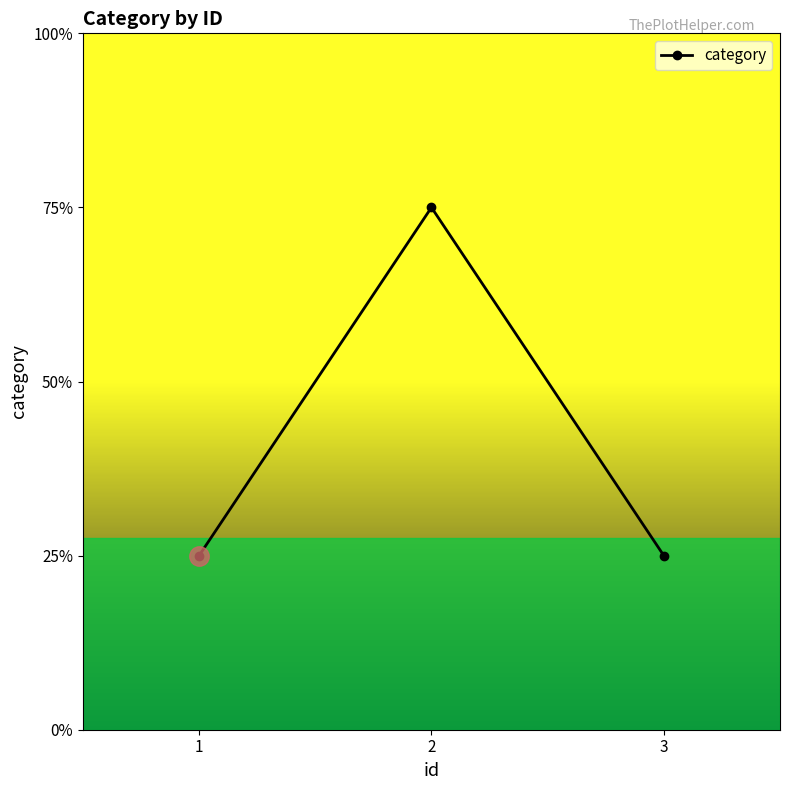

Is this an area chart (filled region under the line)?

No